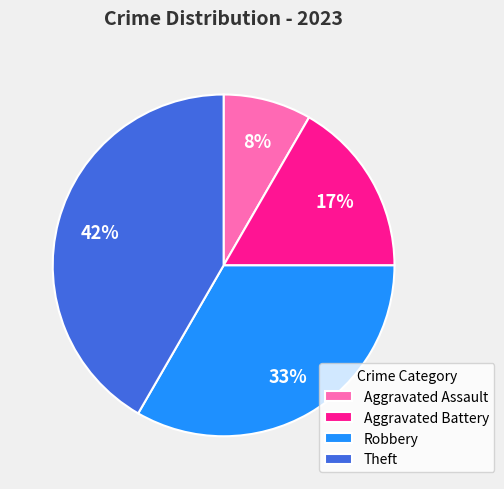

Which category has the biggest portion of the pie?

Theft